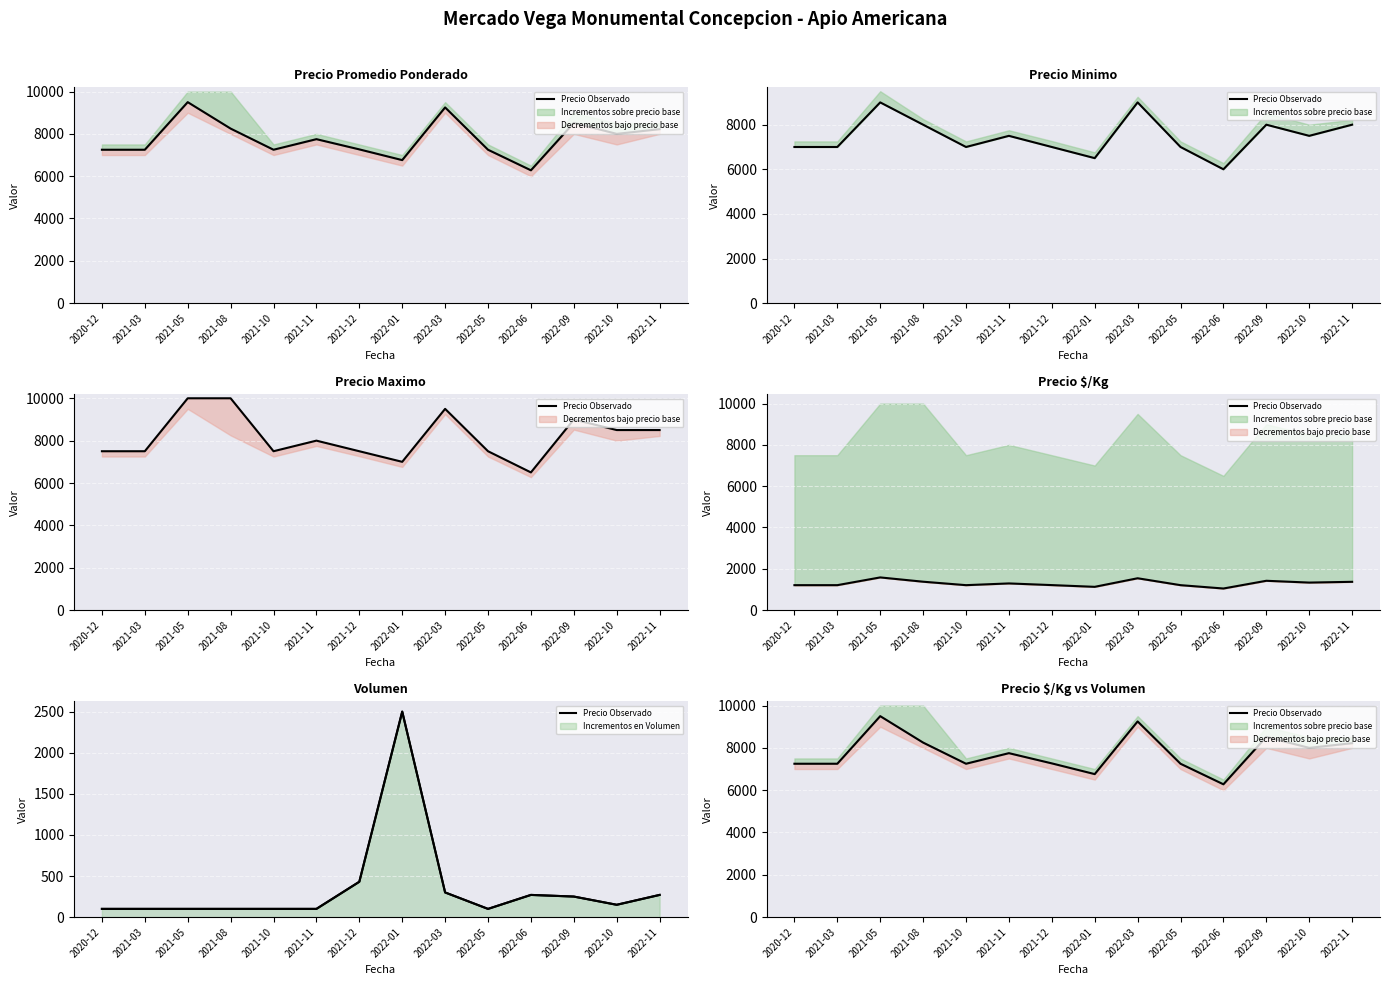

At which category does the data reach its first local peak?

2021-05